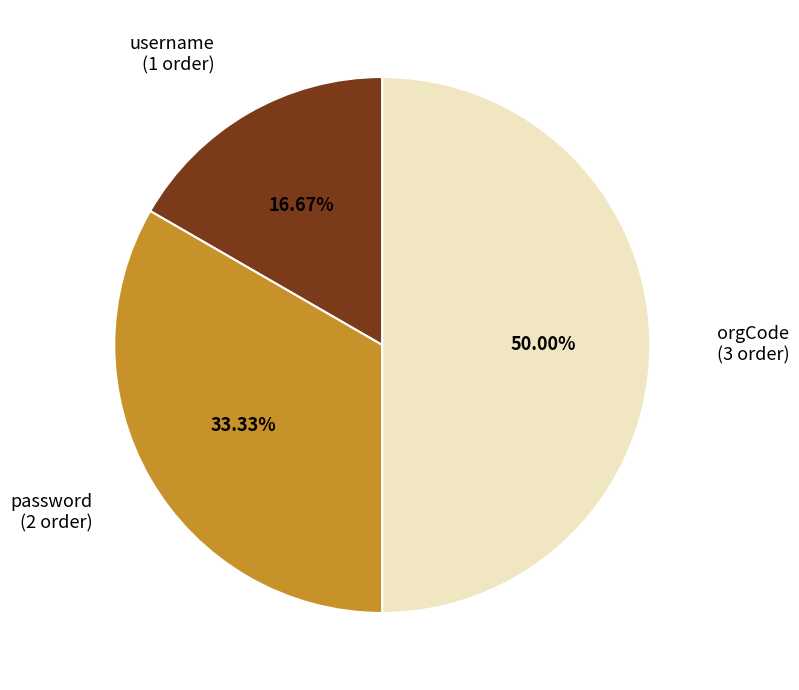

To the nearest percent, what percentage of the pie is orgCode?

50%